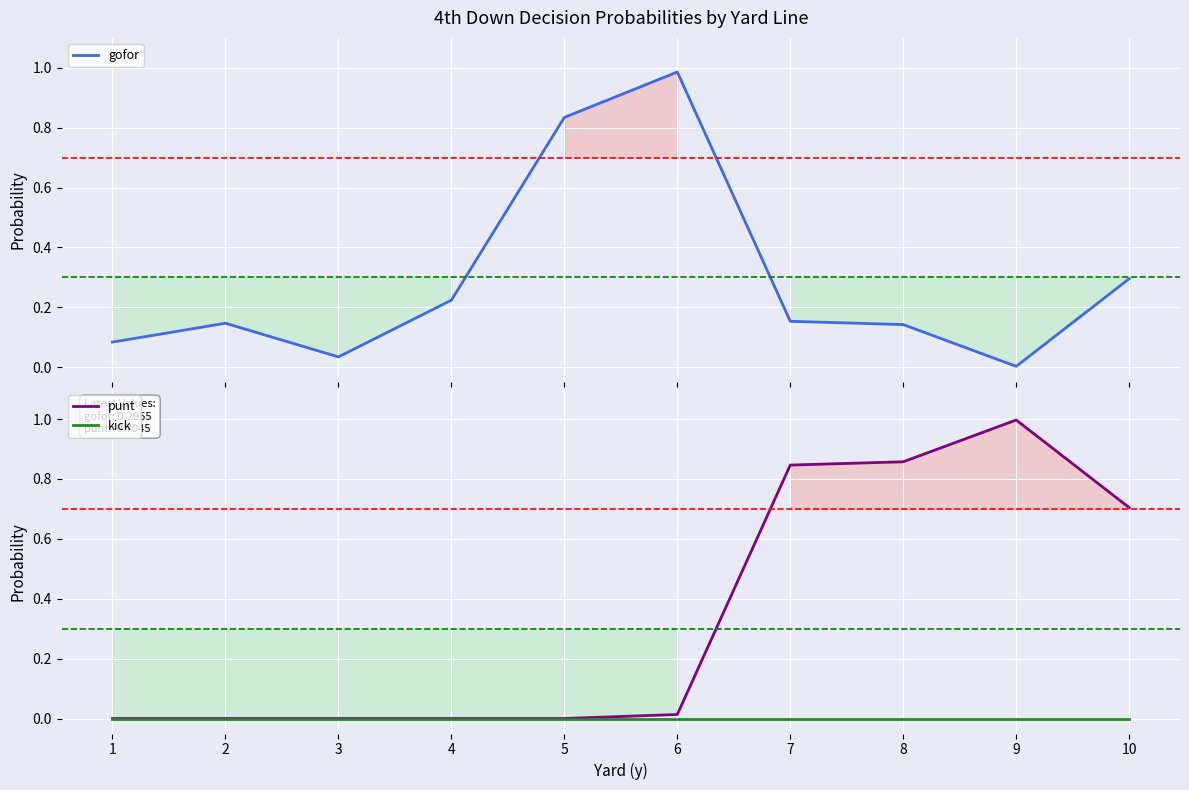

What is the average value of the gofor series?

0.3